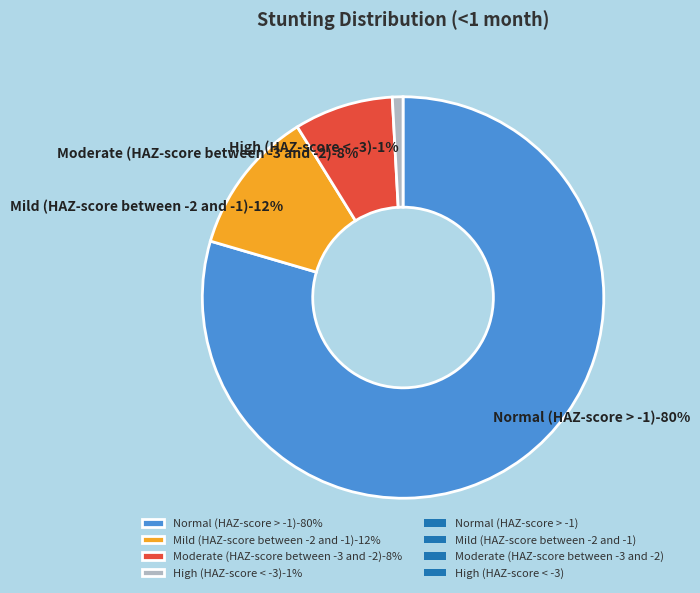

Is Mild (HAZ-score between -2 and -1) the majority of the pie?

No